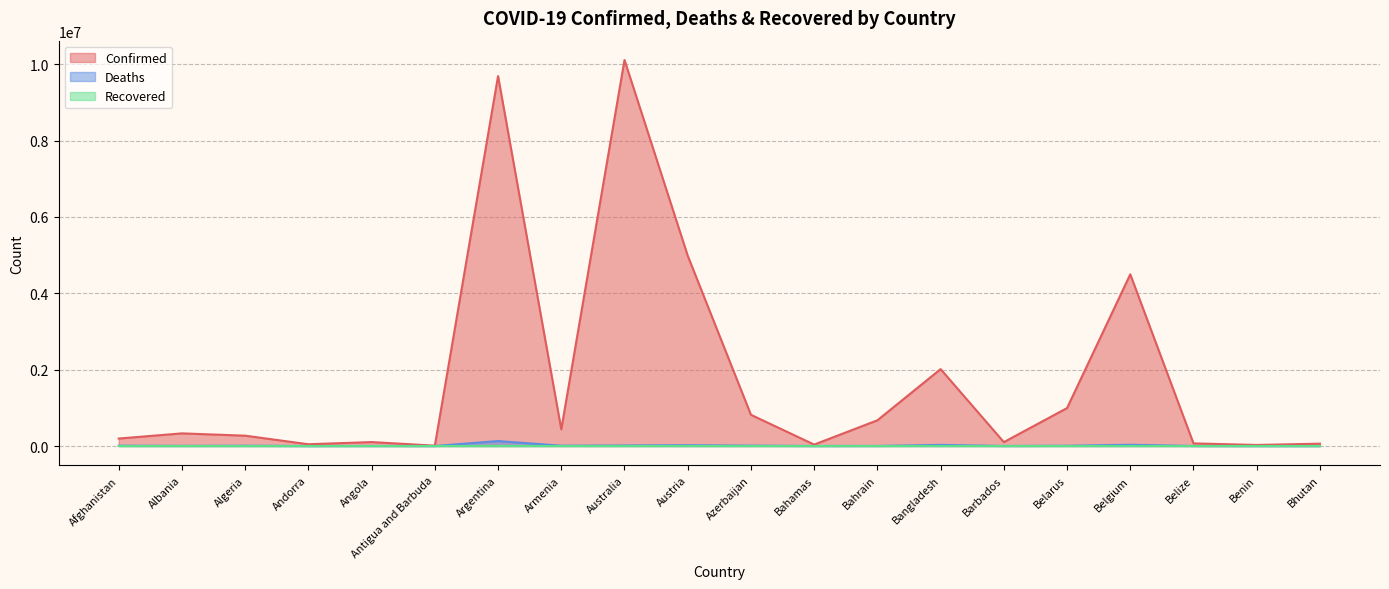

How many interior local peaks does the Deaths series have?

6